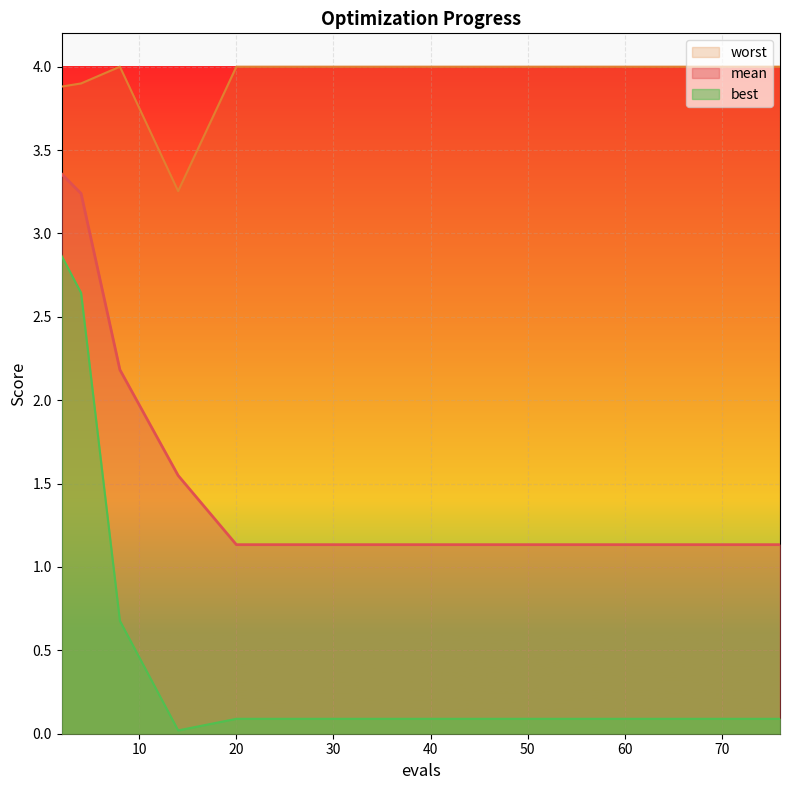

Reading left to right, list all the values displayed in this chart.

mean: 3.4	3.2	2.2	1.5	1.1	1.1	1.1	1.1	1.1	1.1	1.1	1.1	1.1	1.1	1.1
best: 2.9	2.6	0.7	0.0	0.1	0.1	0.1	0.1	0.1	0.1	0.1	0.1	0.1	0.1	0.1
worst: 3.9	3.9	4.0	3.3	4.0	4.0	4.0	4.0	4.0	4.0	4.0	4.0	4.0	4.0	4.0